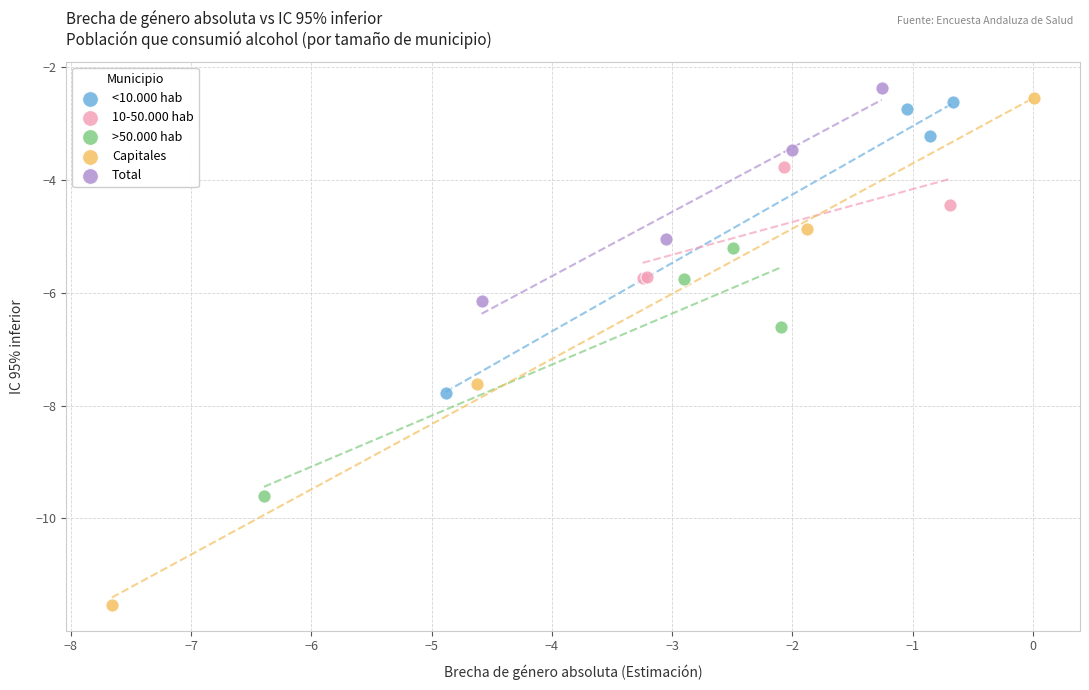

Which series has the largest Y range (max minus min)?

Capitales